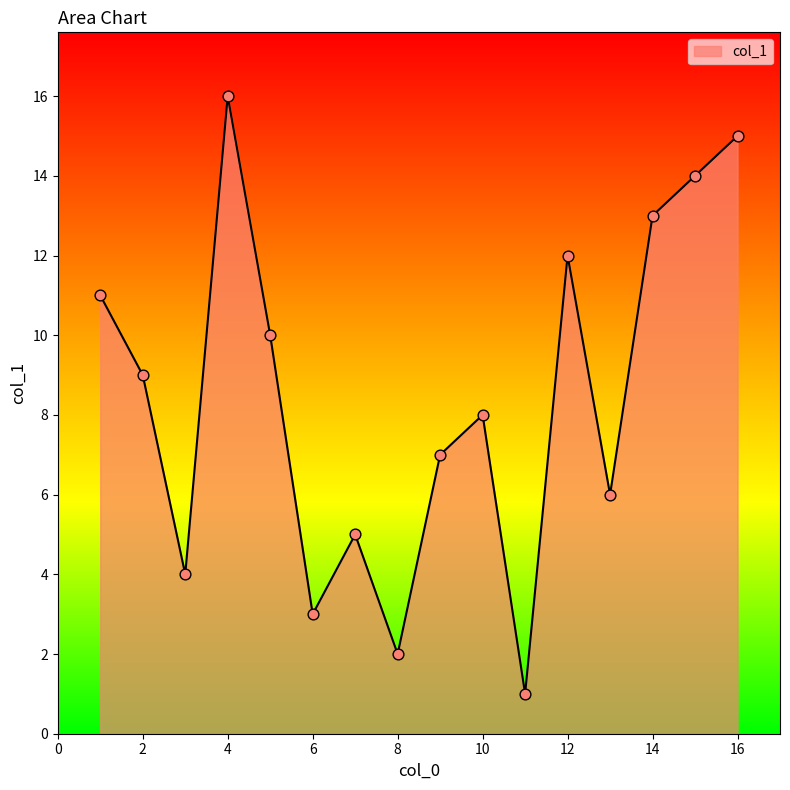

What is the greatest value displayed?

16